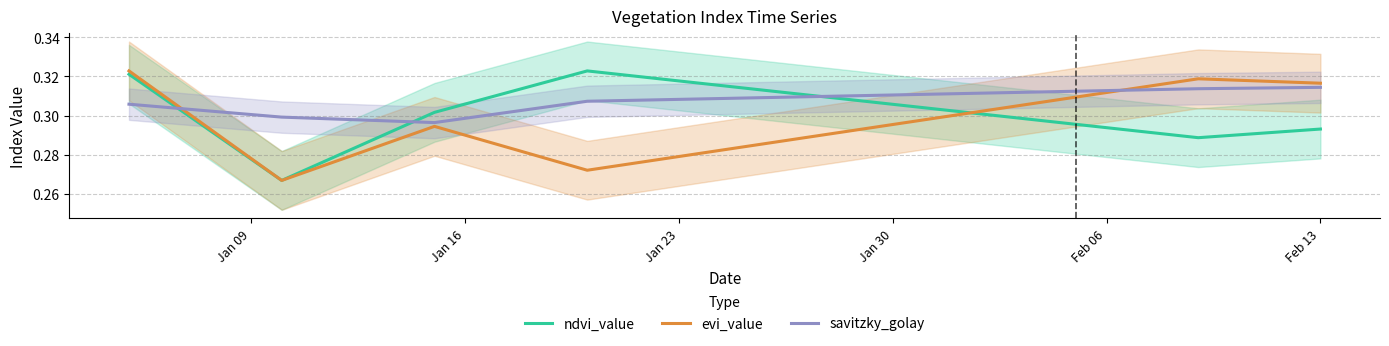

How many intersections are there between evi_value and savitzky_golay?

2